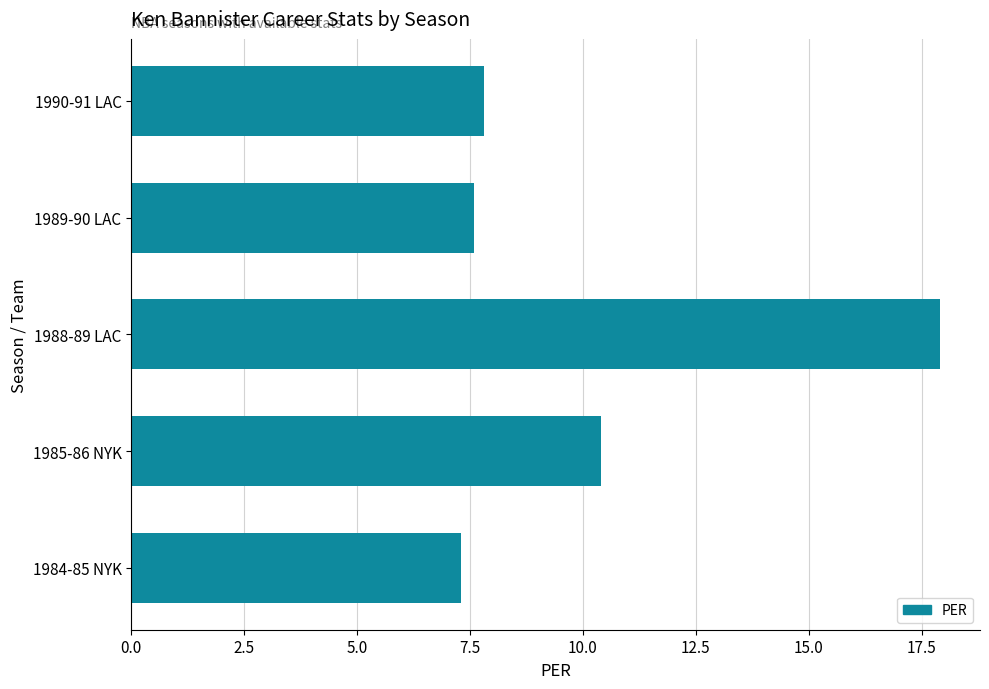

Is it true that the value at 1984-85 NYK is 7.3?

True